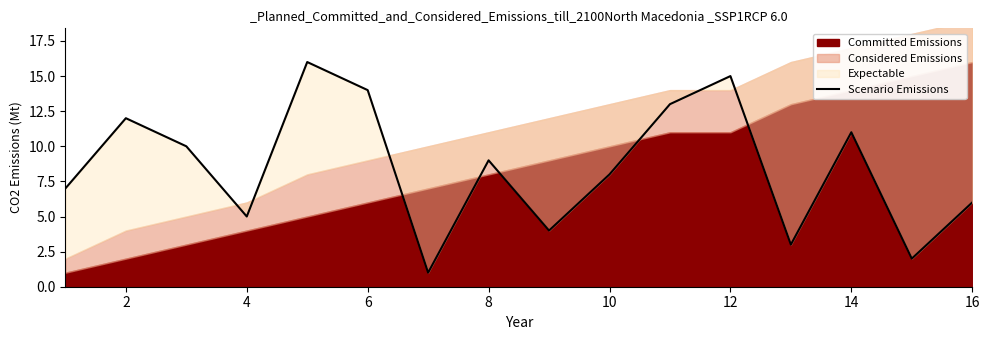

What is the maximum value shown in the chart?

16